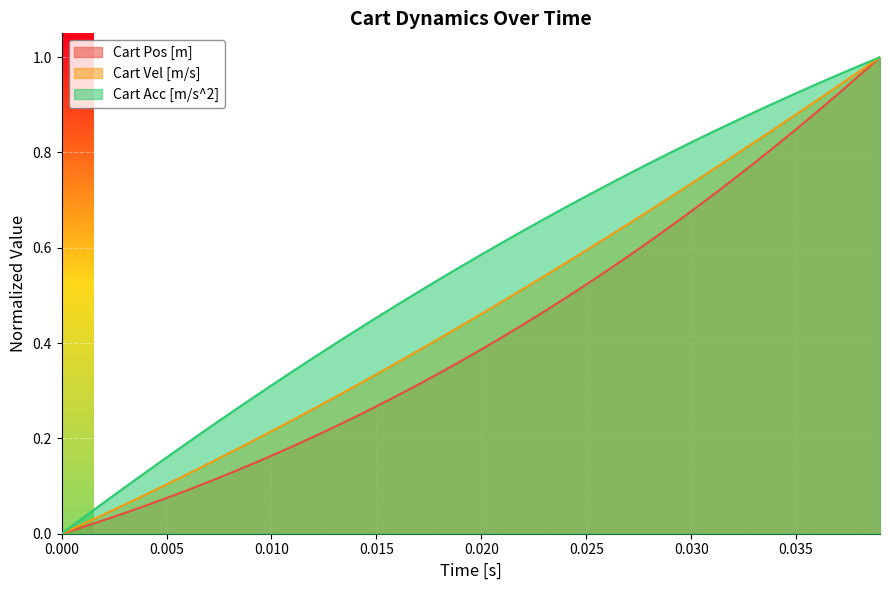

Which series has the largest total across all categories?

Cart Acc [m/s^2]